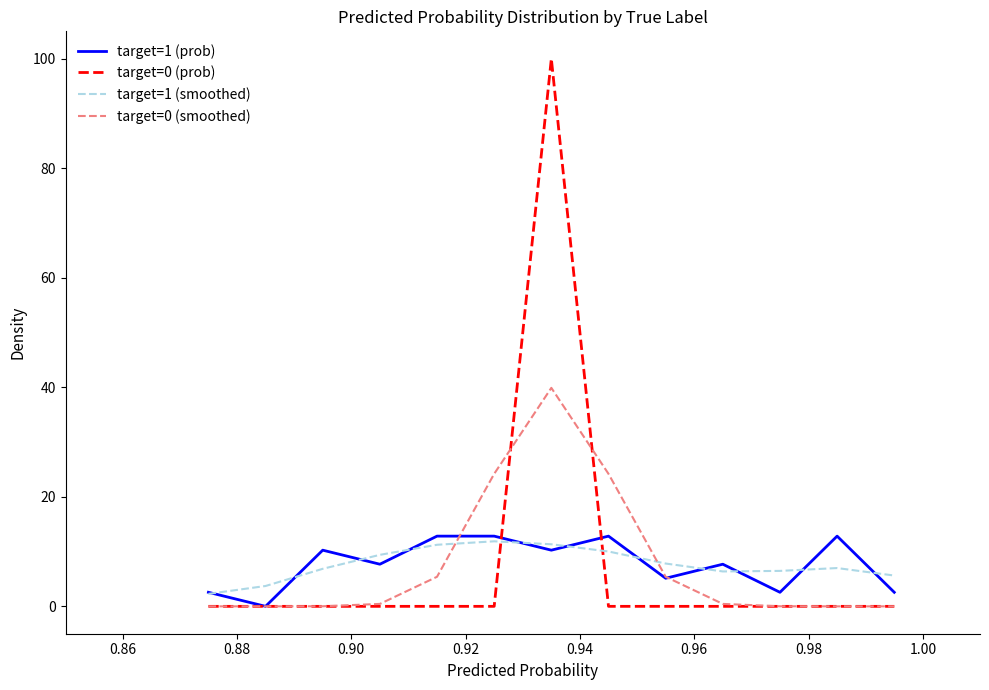

How many categories are shown in the chart?

13